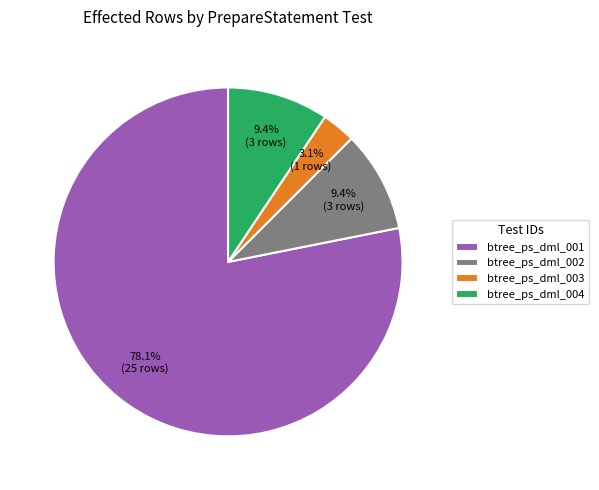

To the nearest percent, what portion does btree_ps_dml_002 represent?

9%